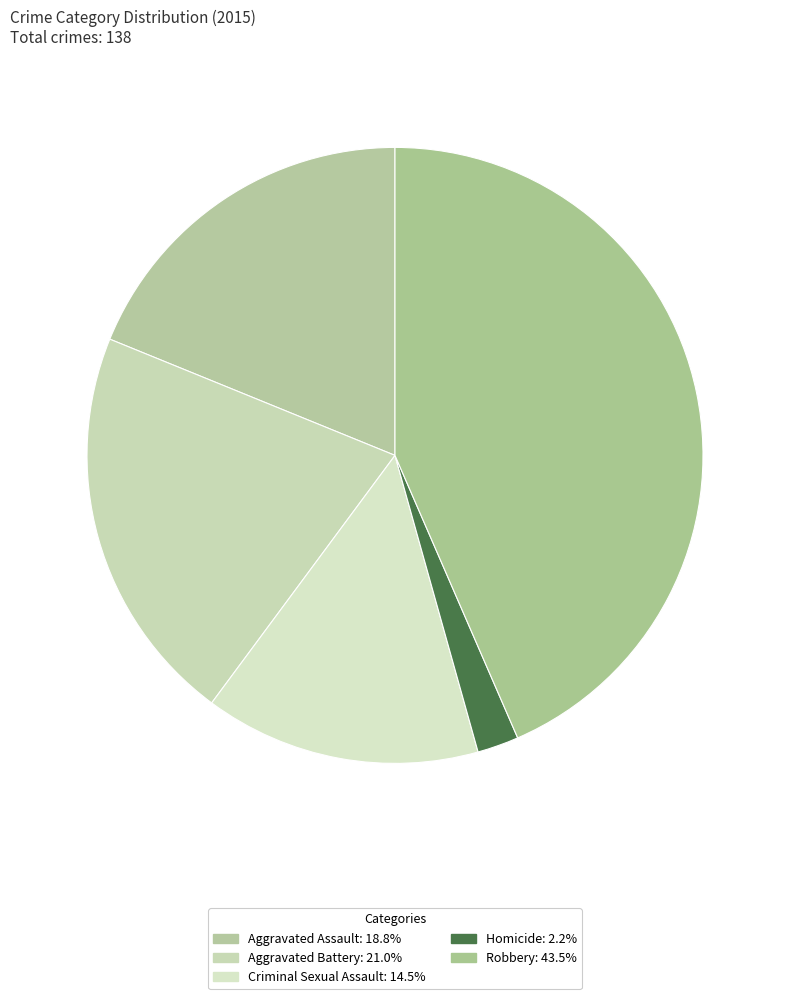

How many slices are in this pie chart?

5